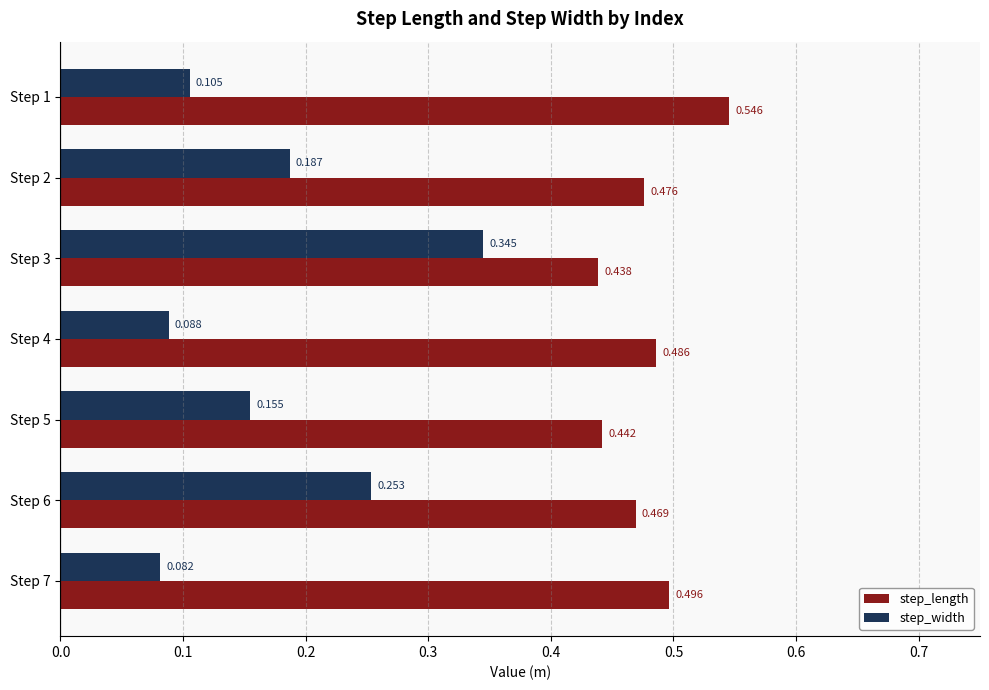

Which series has the largest total across all categories?

step_length